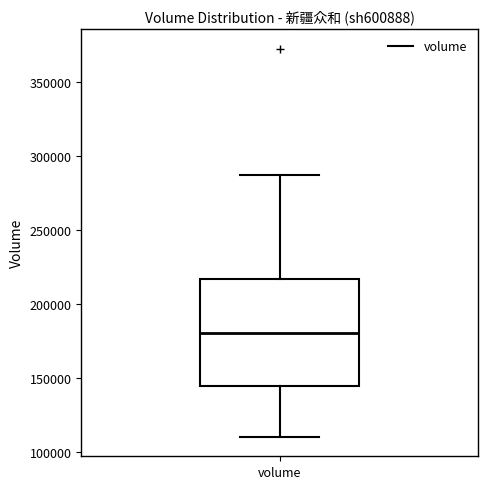

Transcribe this box plot: give where the median line is, the range the box spans, and where the two whiskers end, as read against the y-axis. The values are not printed on the chart, so give them approximately, as read against the axis.

median 180000, box 145000 to 215000, whiskers 110000 to 285000